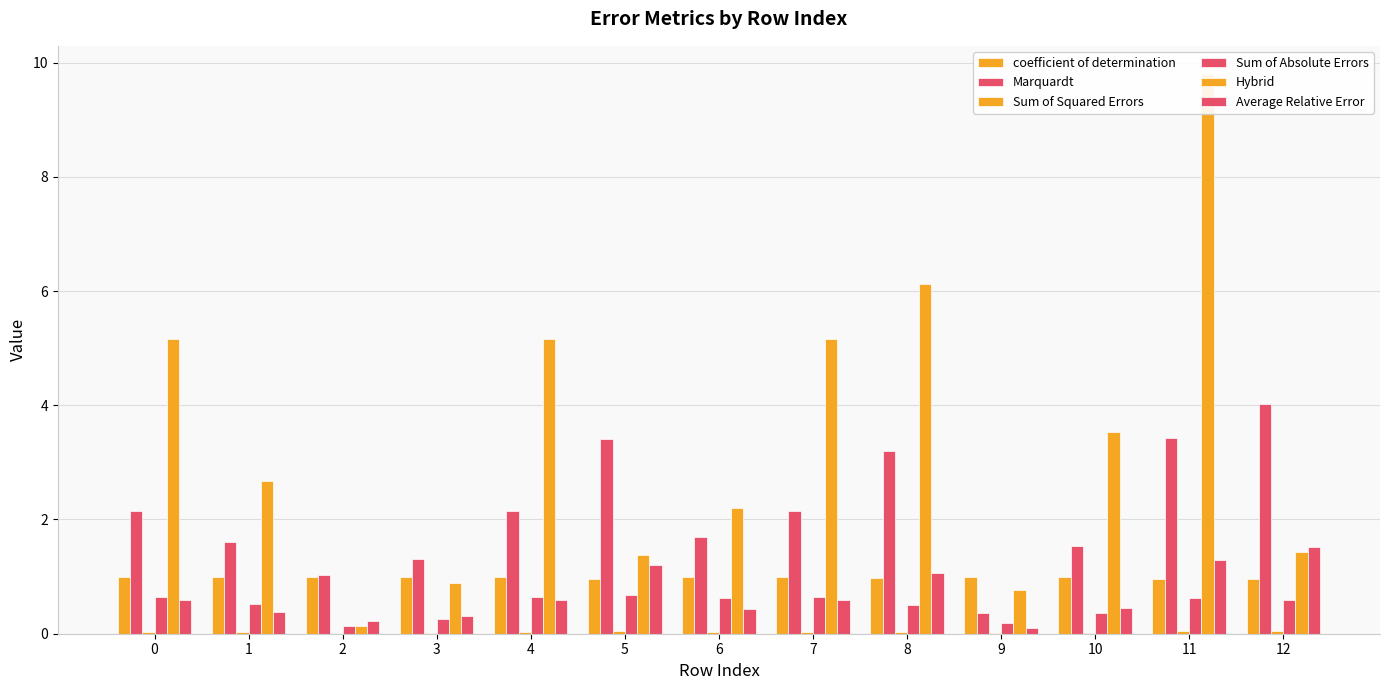

What is the sum of the Sum of Absolute Errors values at 0 and 2?

0.8